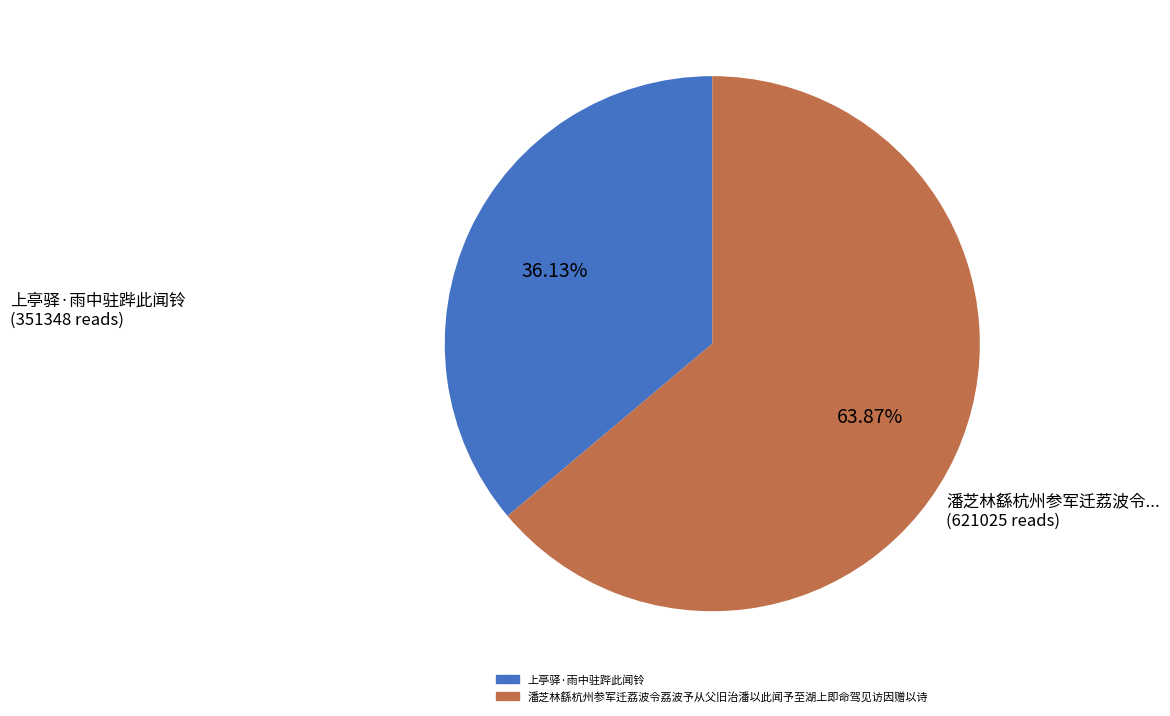

What percentage is the 上亭驿·雨中驻跸此闻铃 slice, to the nearest percent?

36%